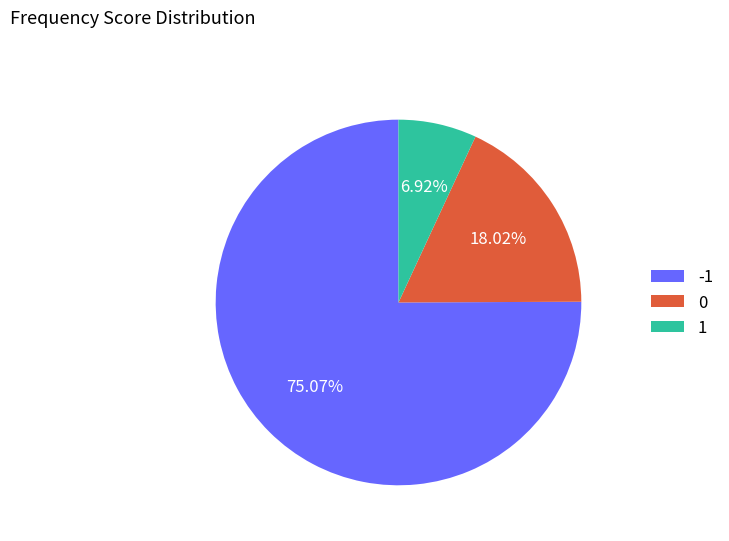

Is there any slice that represents more than half of the pie?

Yes